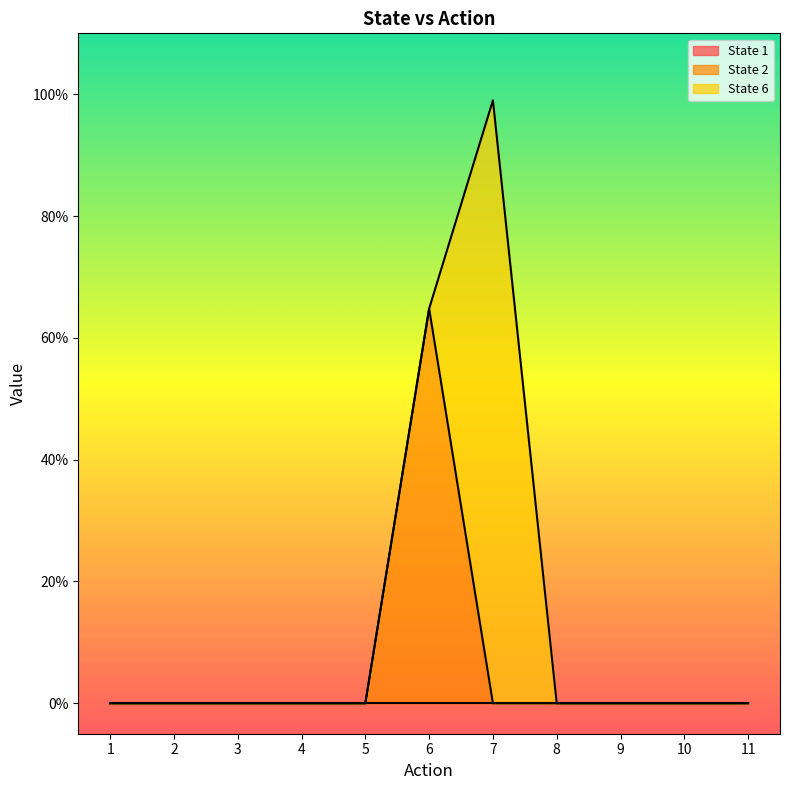

Does the chart display data point markers on the line(s)?

No